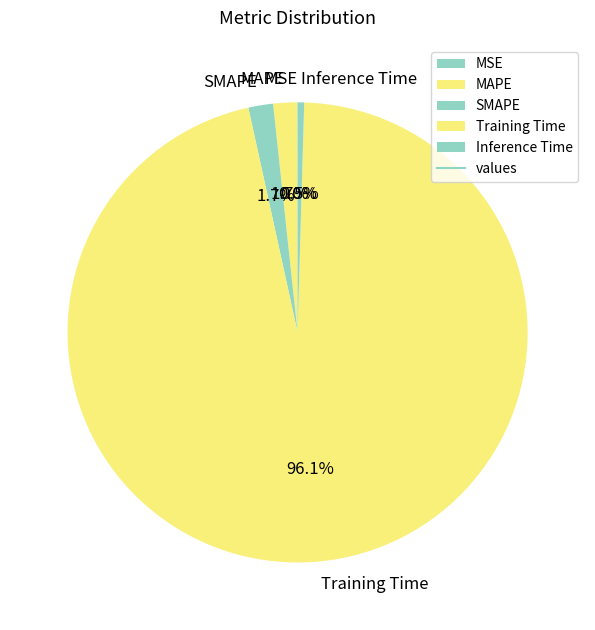

Which slice is the largest?

Training Time